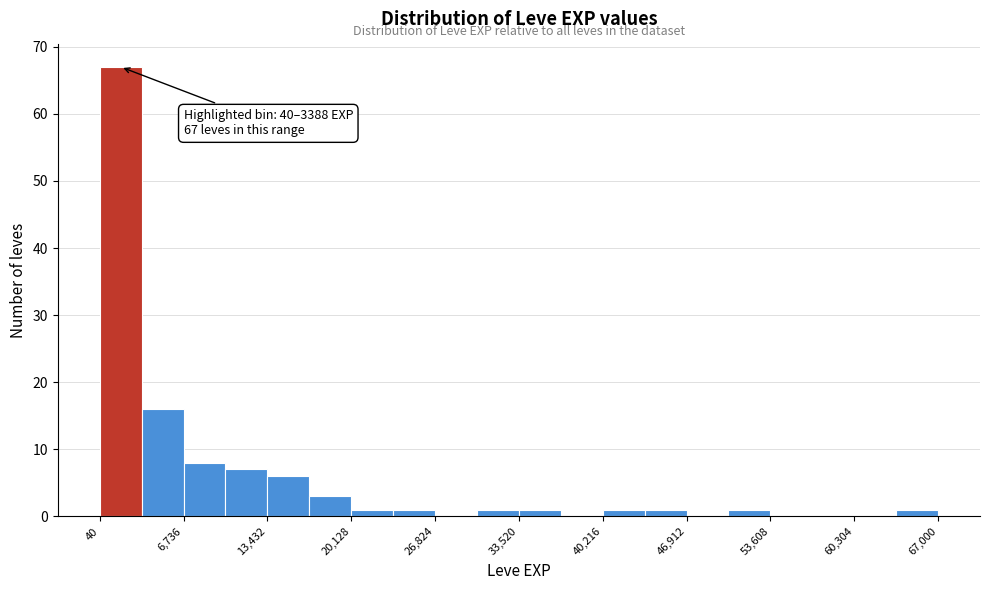

Read against the x-axis, roughly where is the centre of the tallest bar?

2000